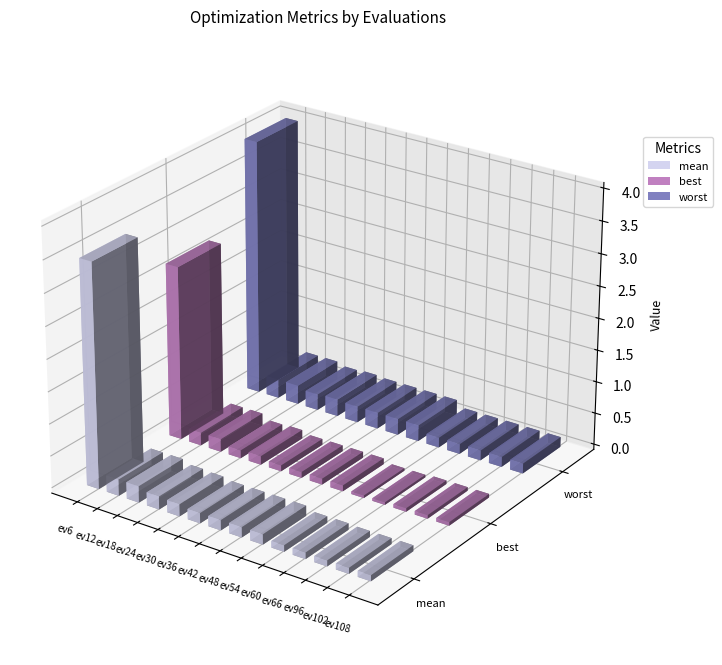

What is the difference between the second highest and second lowest values in the worst series?

0.1